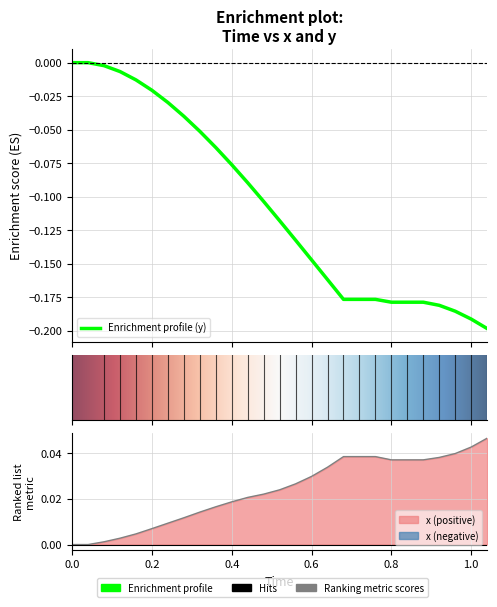

What is the value of the y point at the 22nd from the left?

-0.2